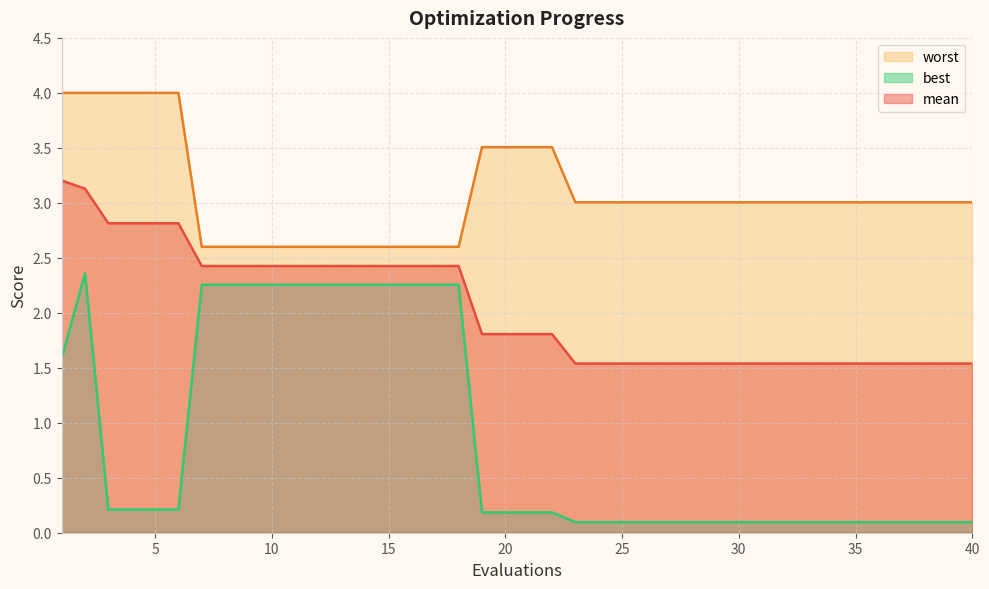

At how many categories does at least one series exceed 2?

40